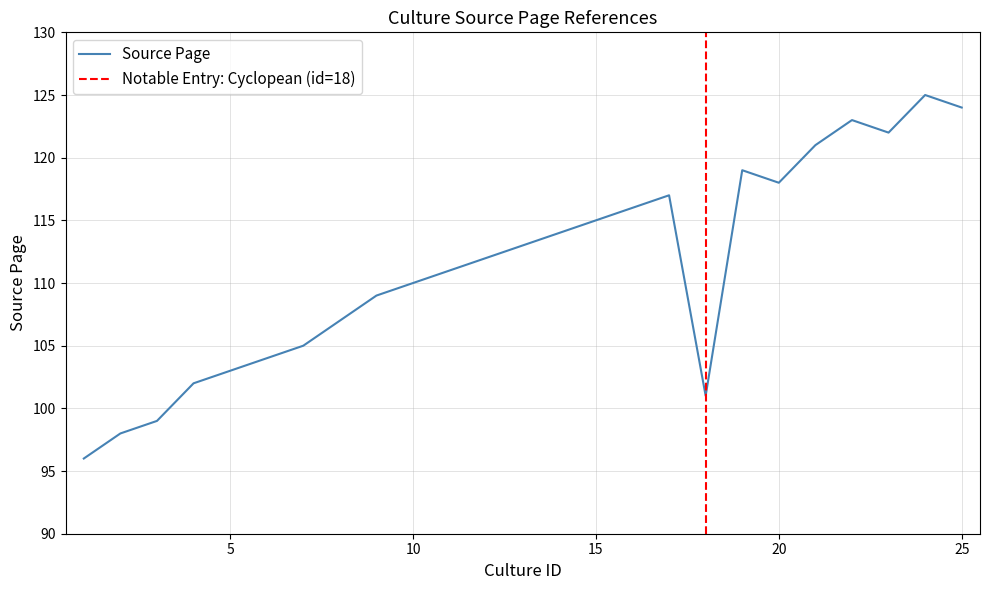

Rank the categories by value from highest to lowest.

24, 25, 22, 23, 21, 19, 20, 17, 16, 15, 14, 13, 12, 11, 10, 9, 8, 7, 6, 5, 4, 18, 3, 2, 1